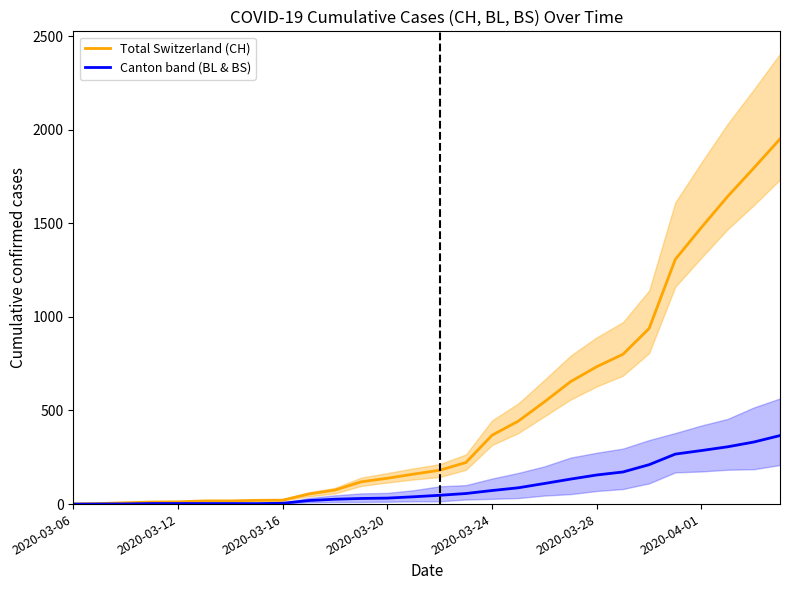

The value of Total Switzerland (CH) at 2020-03-24 is 600.4. True or false?

False